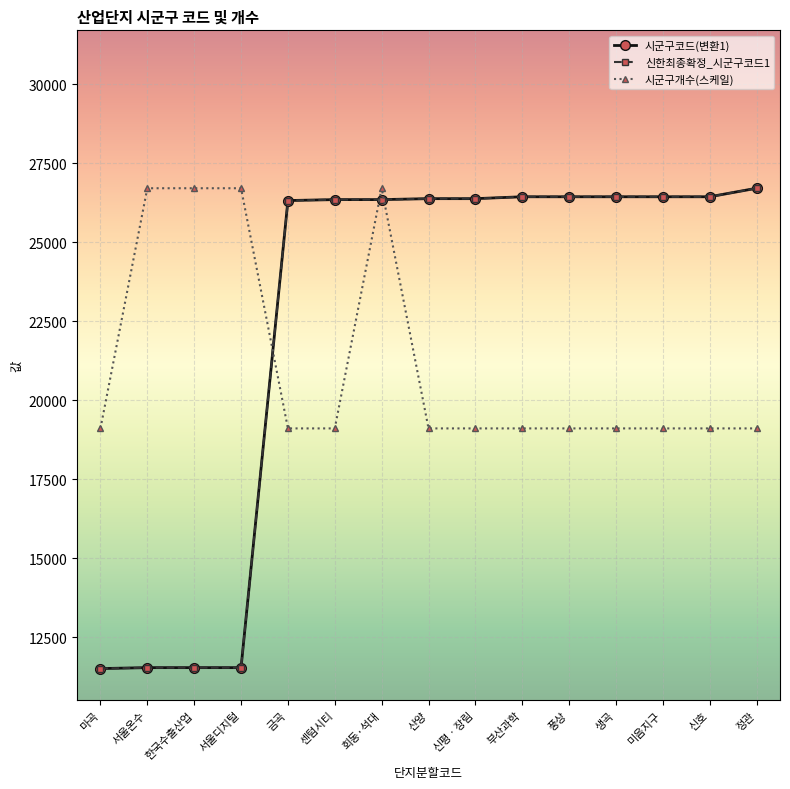

True or false: 시군구코드(변환1) has a value of 13855 at 회동·석대.

False